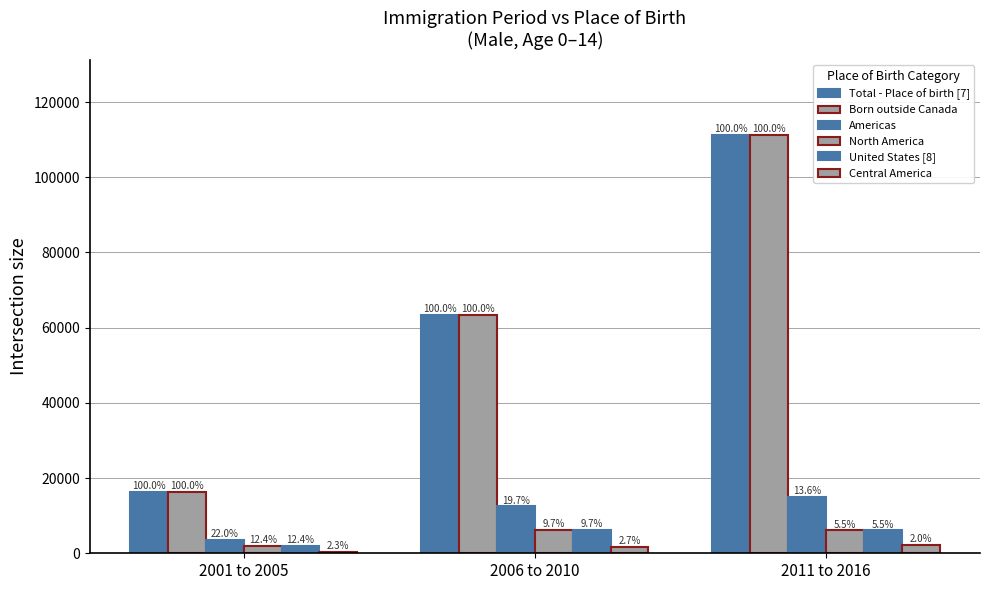

Rank the series at 2006 to 2010 from highest to lowest value.

Total - Place of birth [7], Born outside Canada, Americas, North America, United States [8], Central America